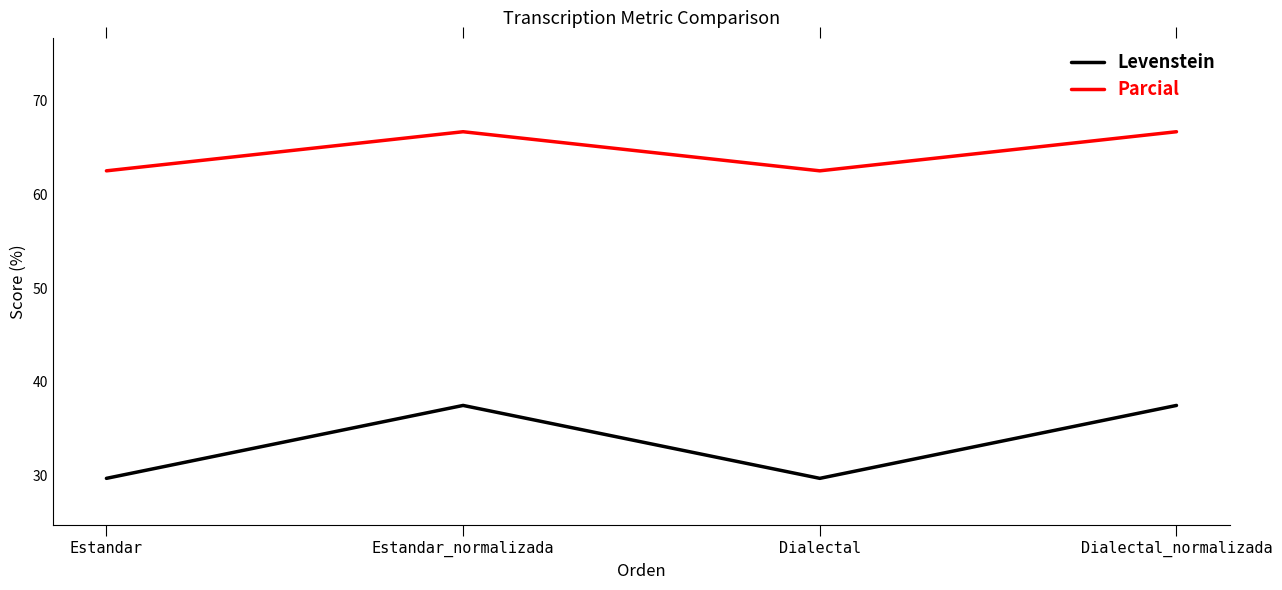

Is the value of Levenstein at Estandar_normalizada greater than the value of Parcial at Estandar_normalizada?

No